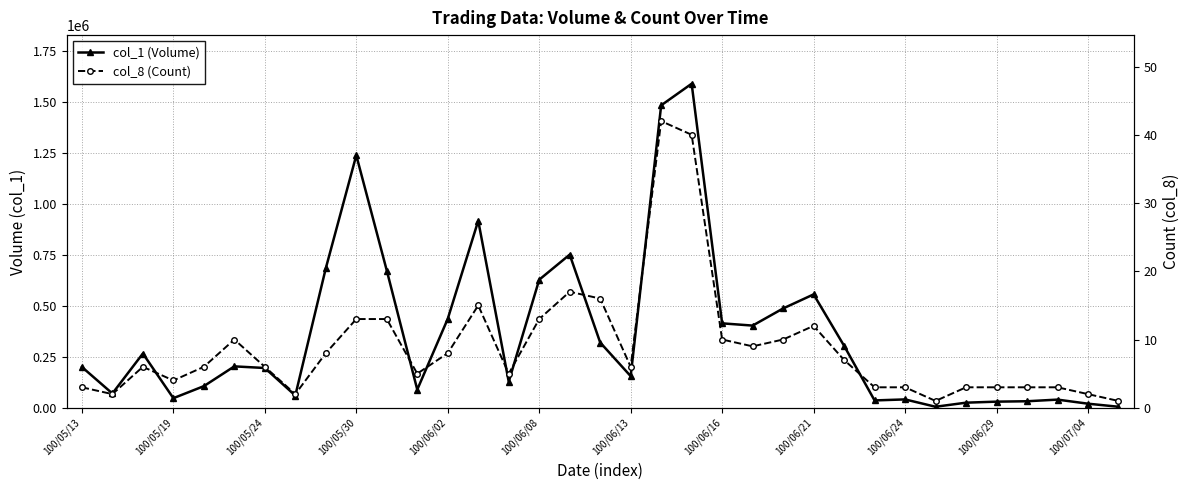

List the series in order of their peak value, lowest first.

col_8 (Count), col_1 (Volume)